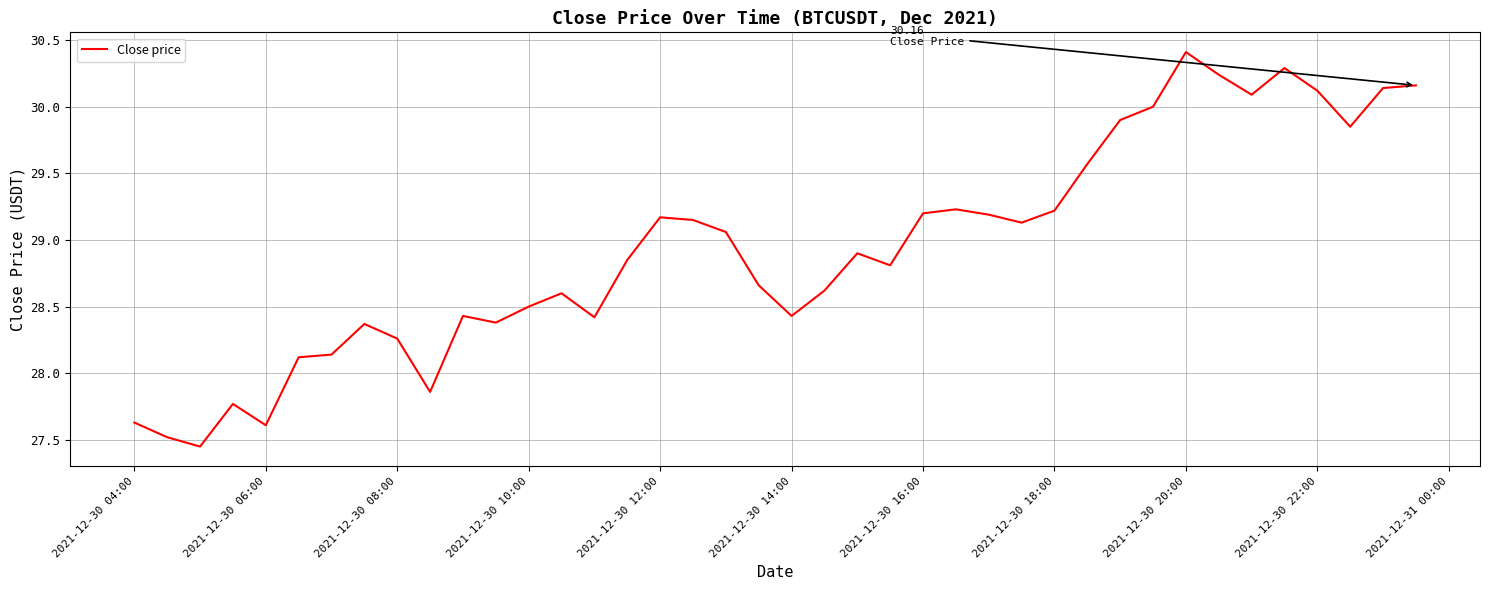

What is the difference between the maximum and minimum values?

3.0